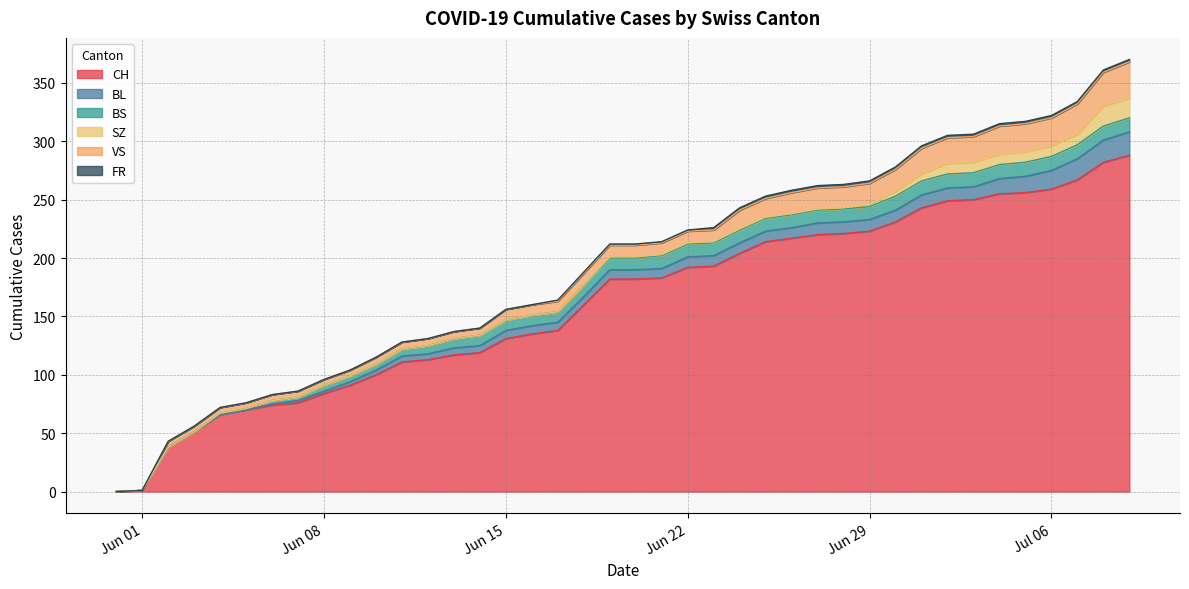

Where is CH nearest to the value 144?

2020-06-17